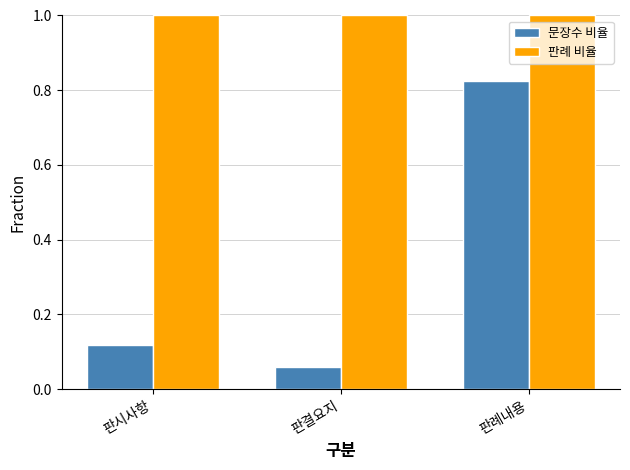

What is the maximum value shown in the chart?

1.0